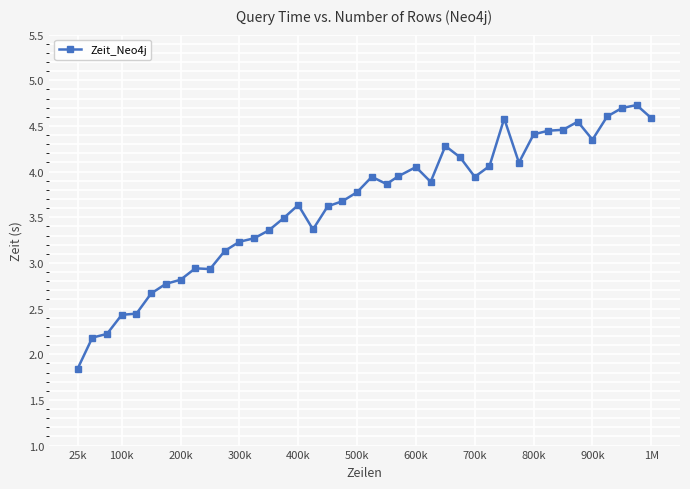

What is the difference between the second highest and second lowest values?

2.5